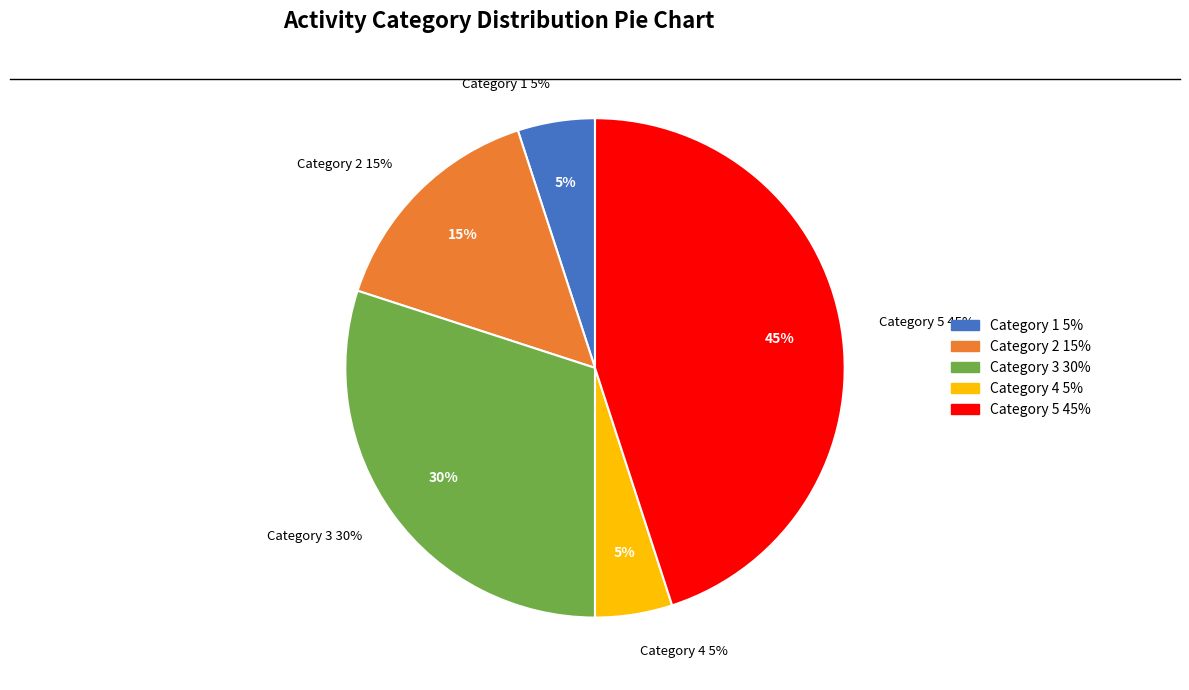

Is there a majority slice in this chart?

No